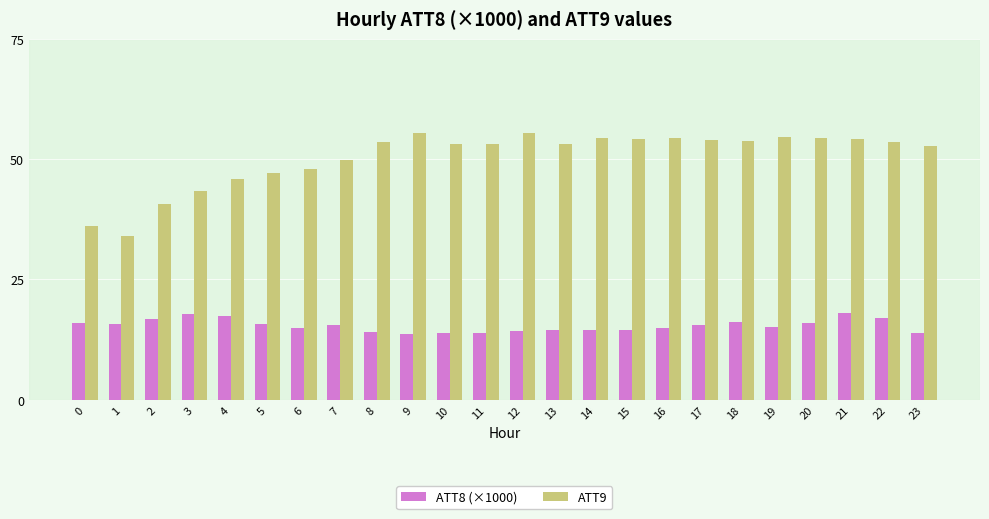

What is the maximum value shown in the chart?

55.5